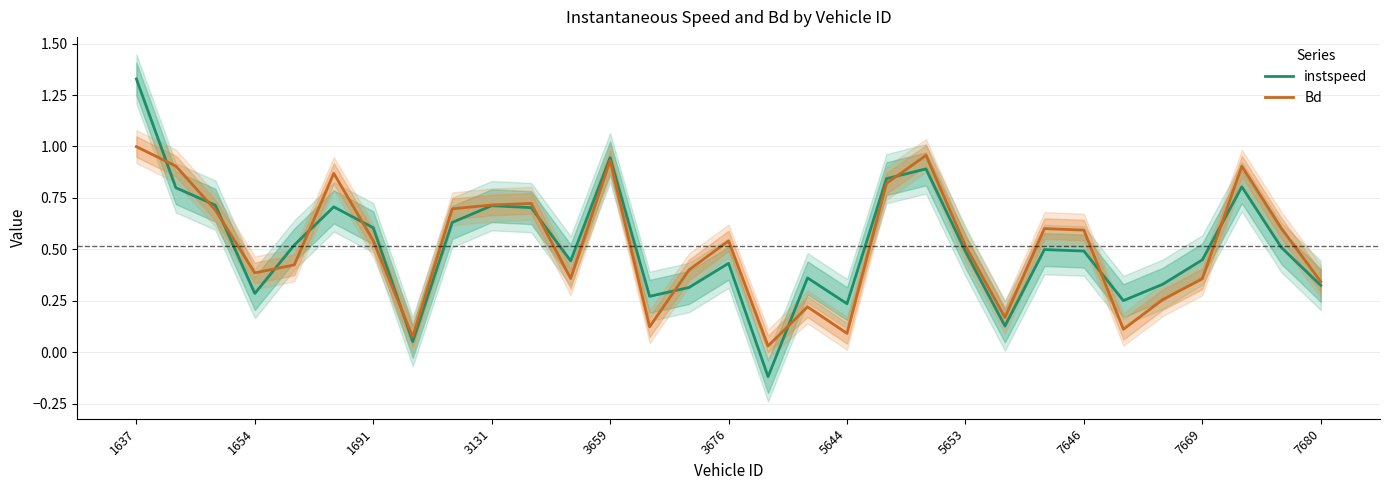

Is it true that instspeed equals 0.5 at 3659?

False